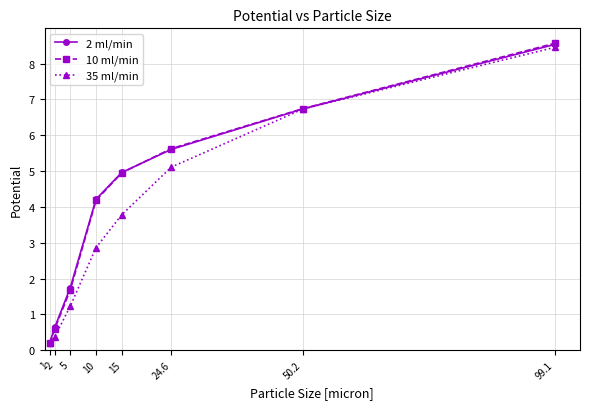

What is the smallest value displayed?

0.2